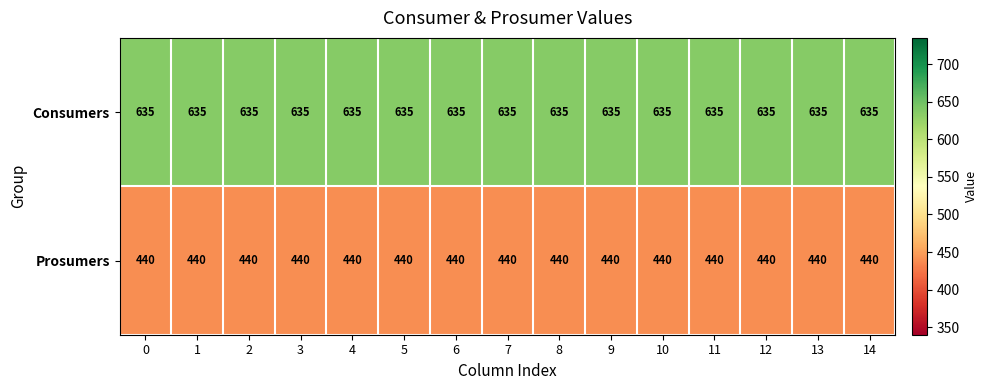

What is the approximate value of Consumers at 2?

635